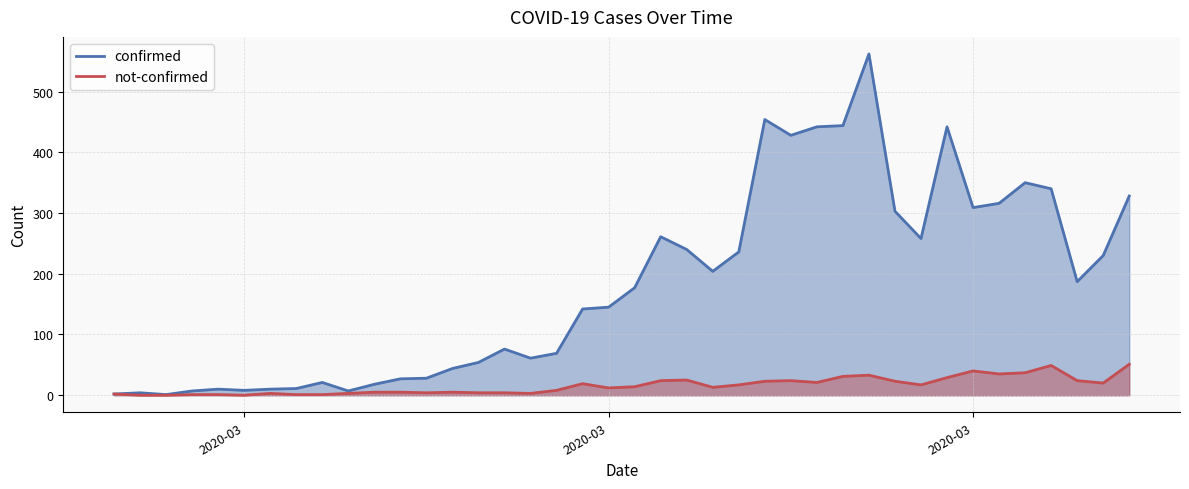

Reading left to right, transcribe all the data shown in this chart.

confirmed: 2	4	1	7	10	8	10	11	21	7	18	27	28	44	54	76	61	69	142	145	177	261	240	204	236	454	428	442	444	562	303	258	442	309	316	350	340	187	230	328
not-confirmed: 2	0	0	1	1	0	3	1	1	3	5	5	4	5	4	4	3	8	19	12	14	24	25	13	17	23	24	21	31	33	23	17	29	40	35	37	49	24	20	51